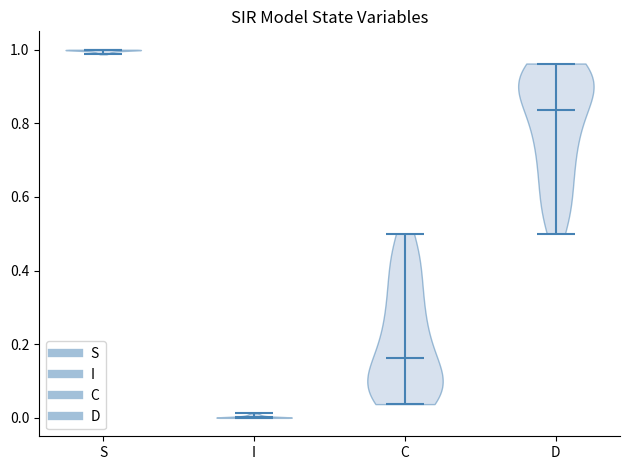

What is the lowest point the violin for I reaches on the y-axis? The values are not printed on the chart, so give them approximately, as read against the axis.

0.00